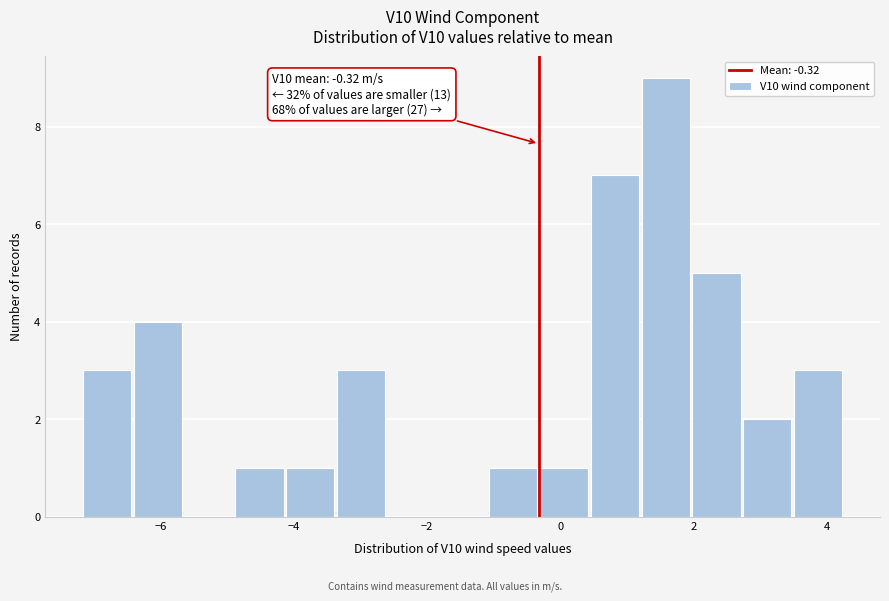

Around what value on the x-axis is the tallest bar? Give the approximate position of its centre, as read against the axis.

1.6